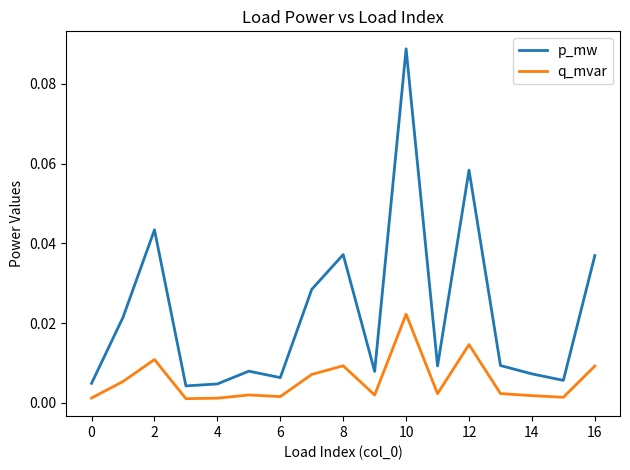

At how many categories does at least one series exceed 0?

17